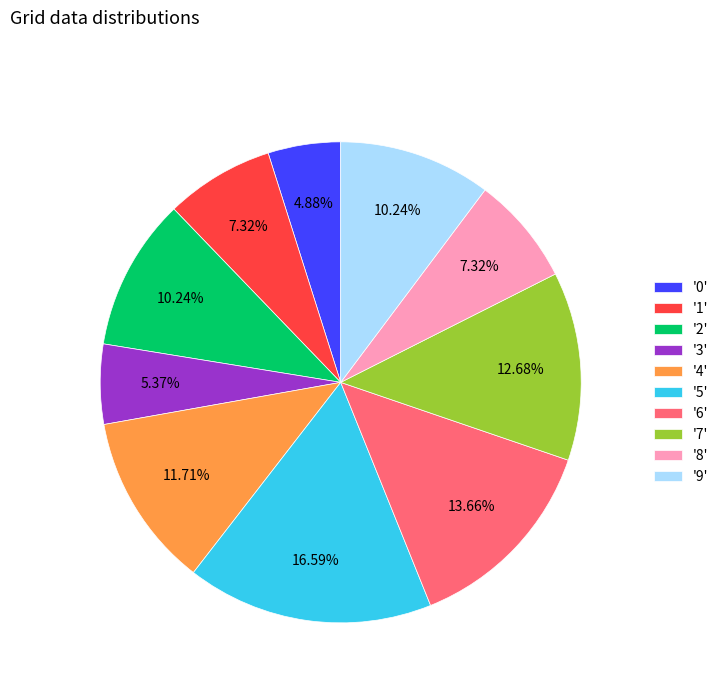

How many slices are in this pie chart?

10